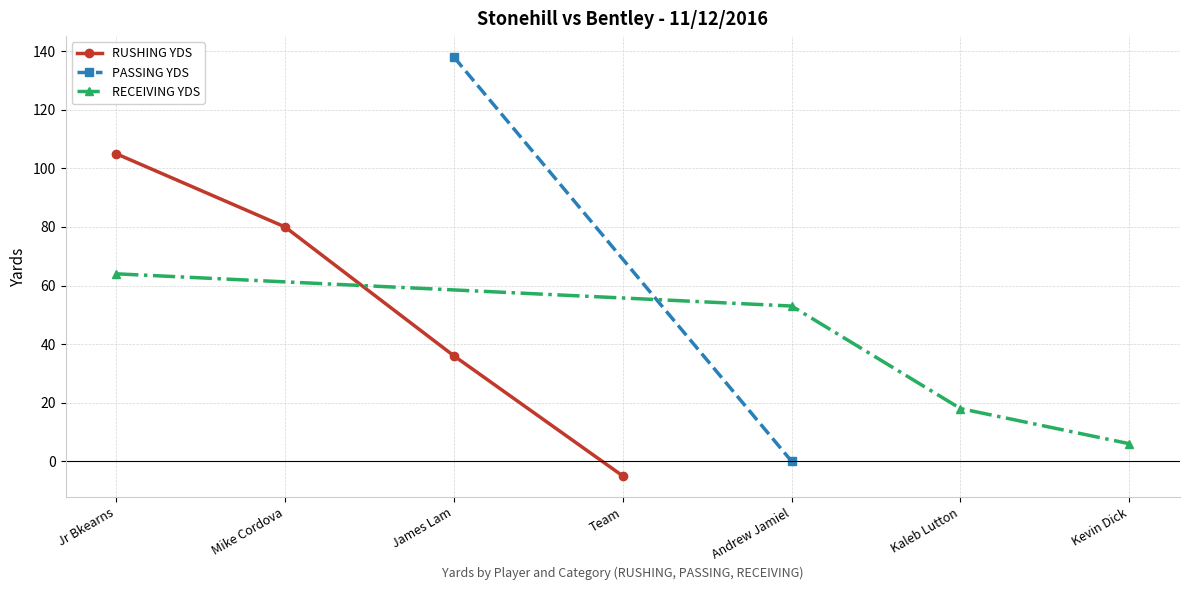

How many positive values does the RUSHING YDS series have?

3